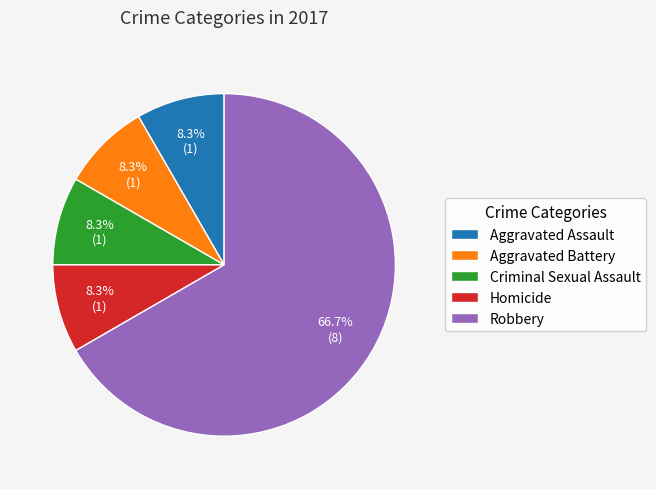

Does Criminal Sexual Assault represent more than half of the total?

No